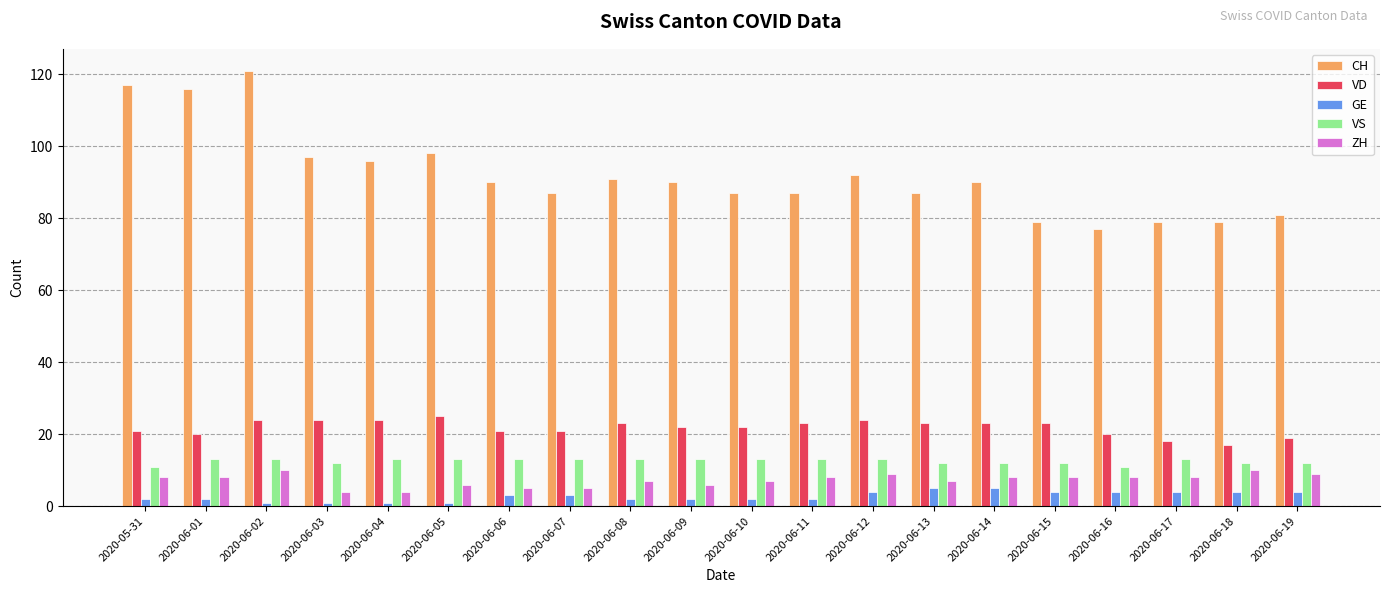

Does the chart contain stacked bars?

No